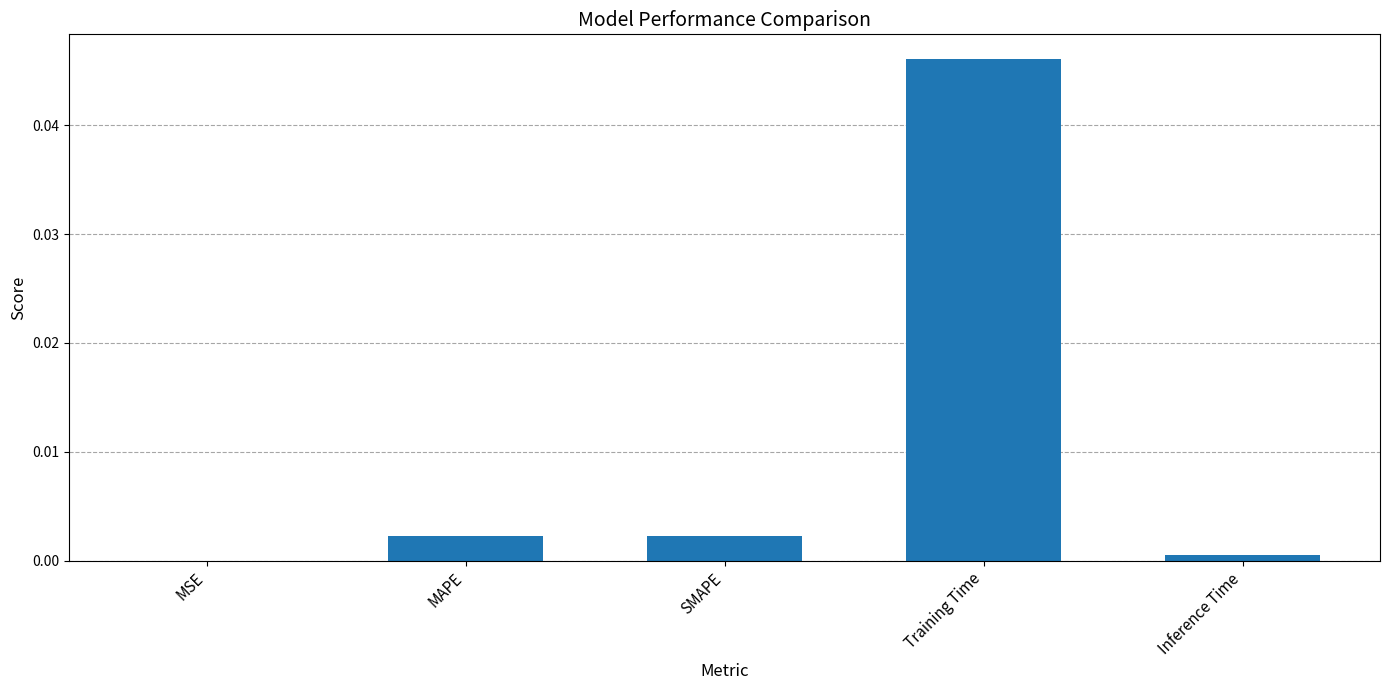

Between SMAPE and Inference Time, which is larger?

SMAPE